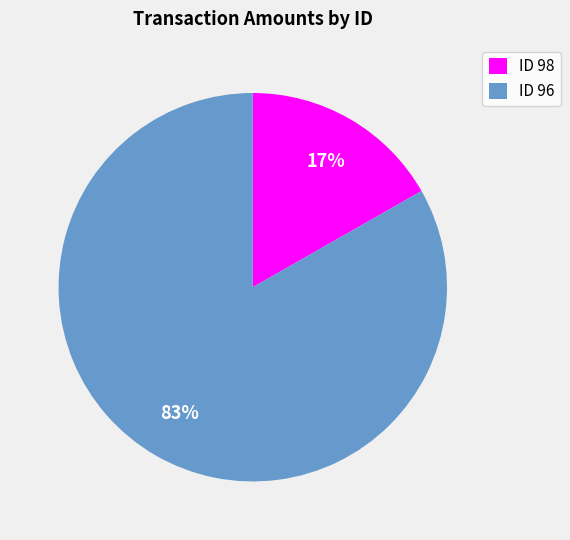

Between ID 96 and ID 98, which is larger?

ID 96